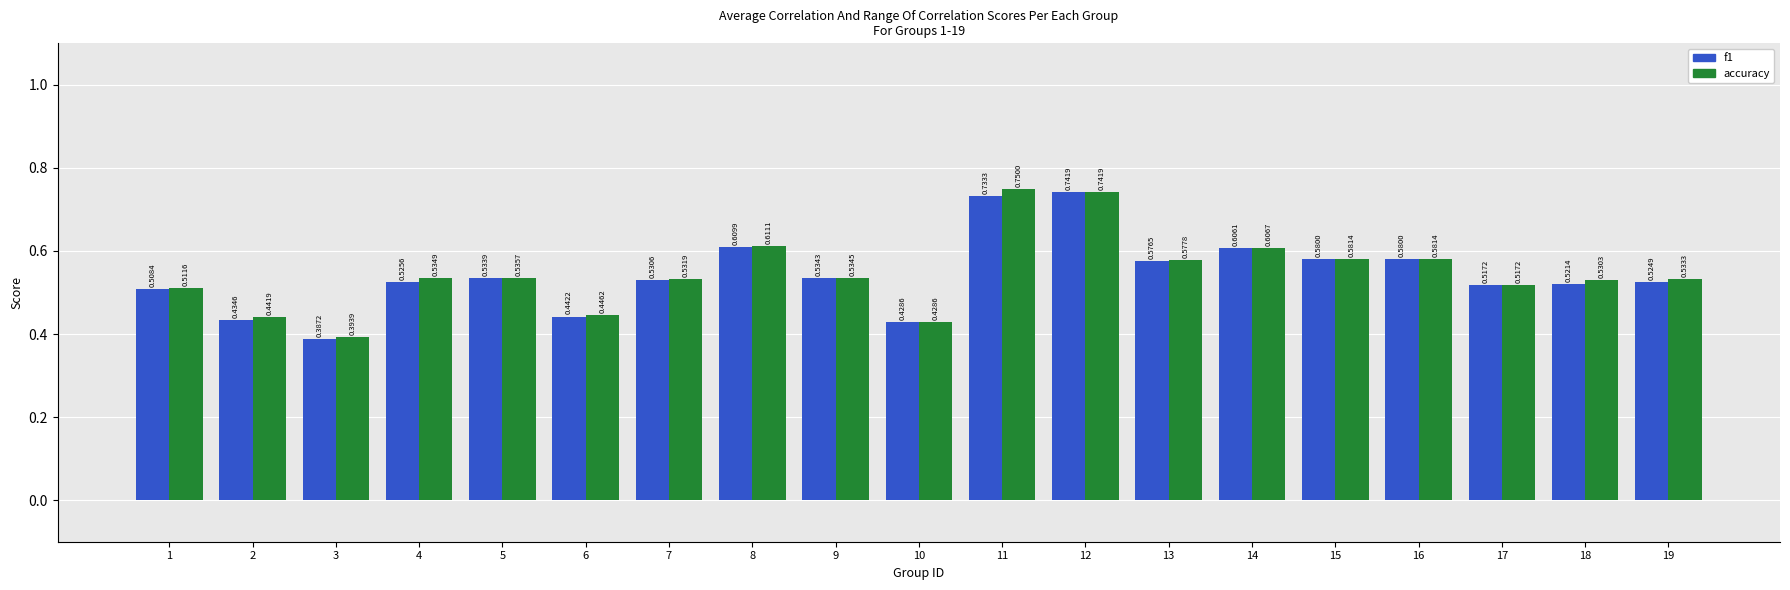

What is the sum of all f1 values?

10.3